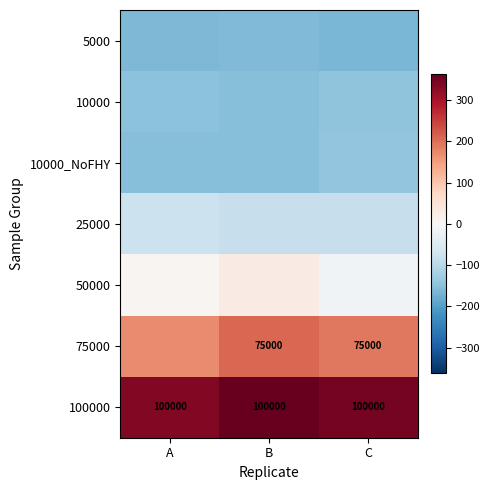

What value does the 100000 series have at C?

347.8